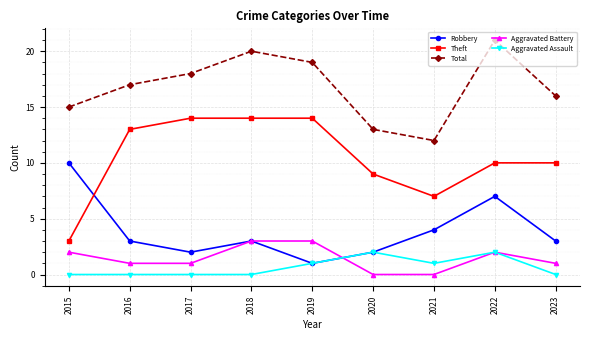

What is the total value across all series at 2015?

30